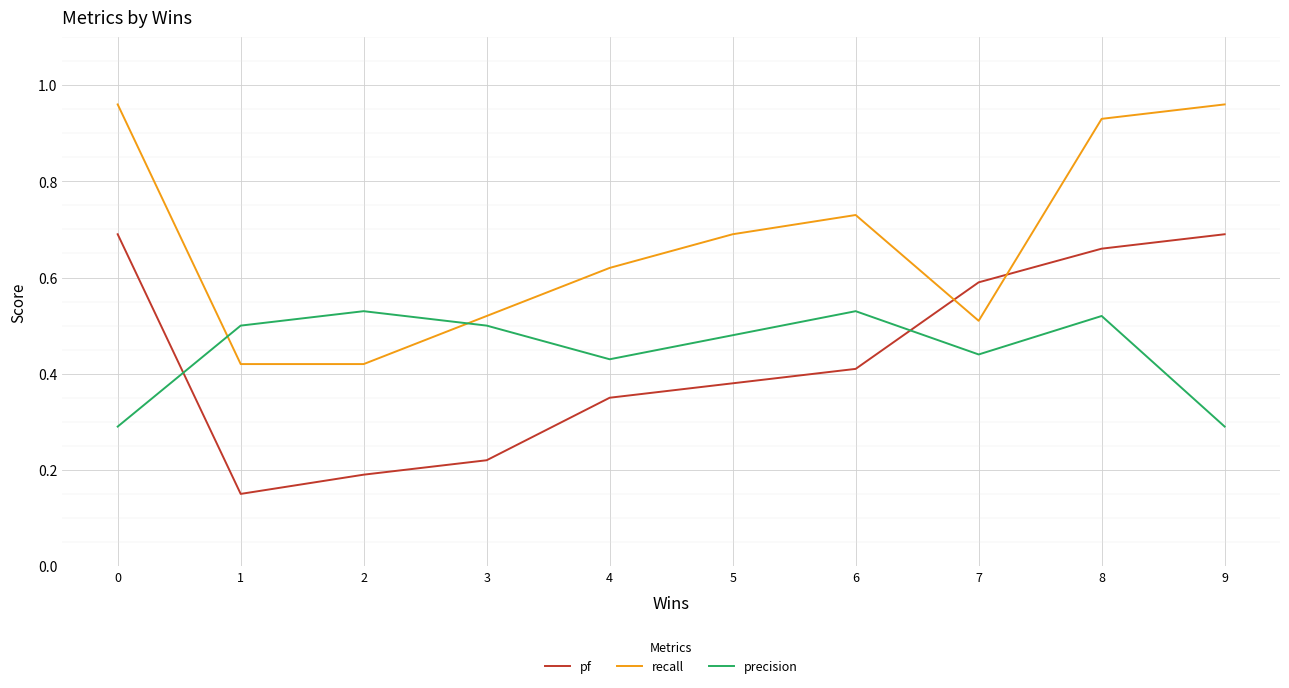

True or false: pf has more than 2 points higher than both neighbors.

False